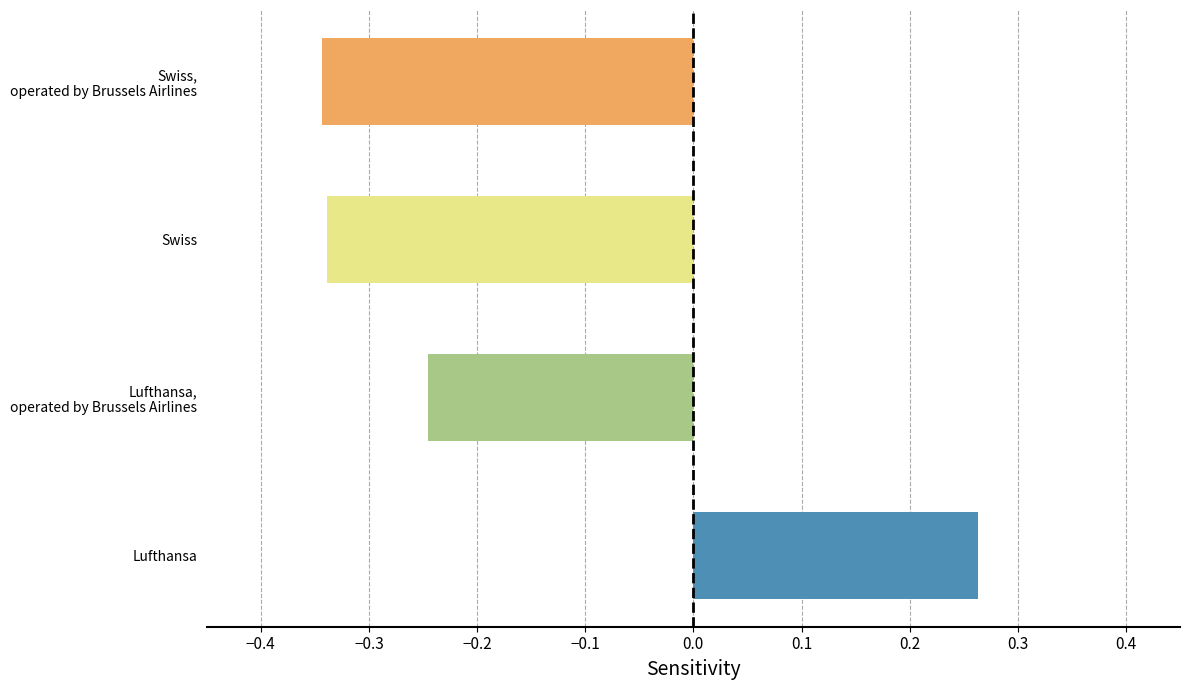

How many data points does each series have?

4